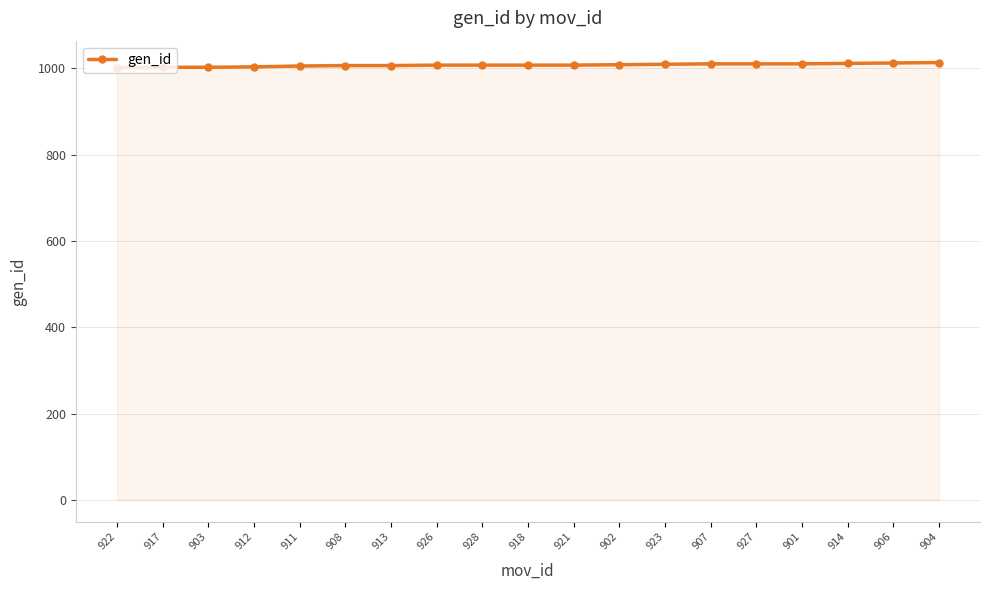

Count the number of categories in the chart.

19